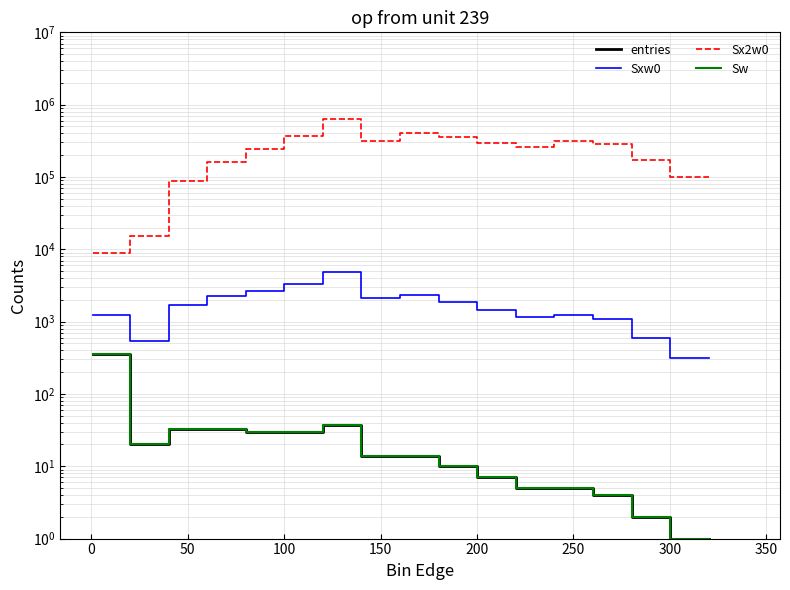

Is it true that entries equals 1.3 at 17?

False